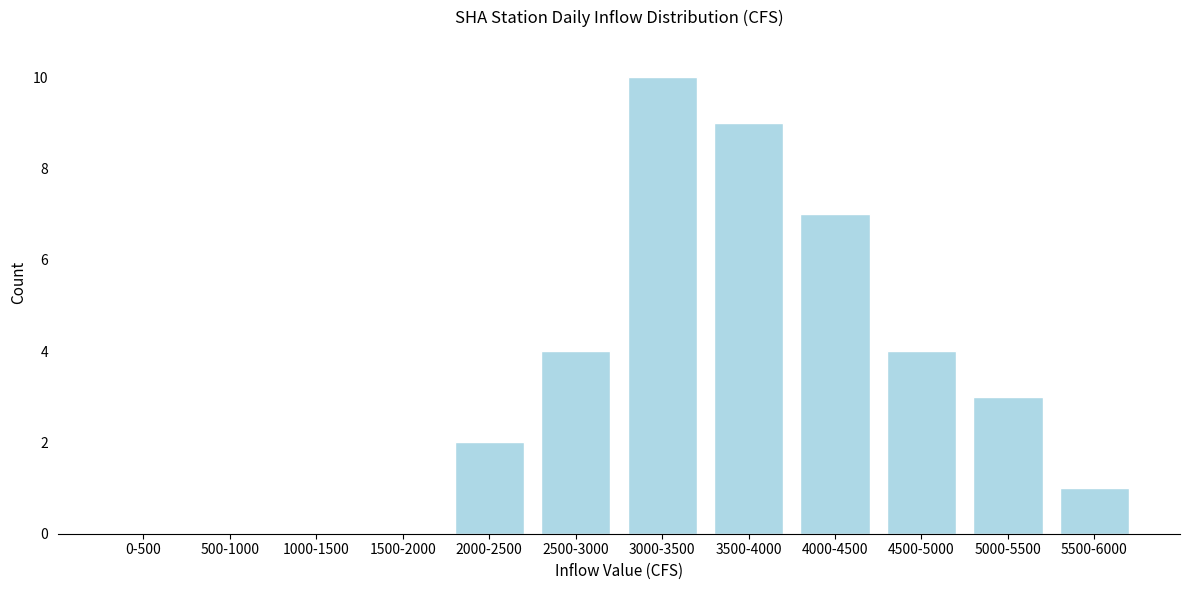

Reading right to left, transcribe all the data shown in this chart.

5500-6000=1	5000-5500=3	4500-5000=4	4000-4500=7	3500-4000=9	3000-3500=10	2500-3000=4	2000-2500=2	1500-2000=0	1000-1500=0	500-1000=0	0-500=0